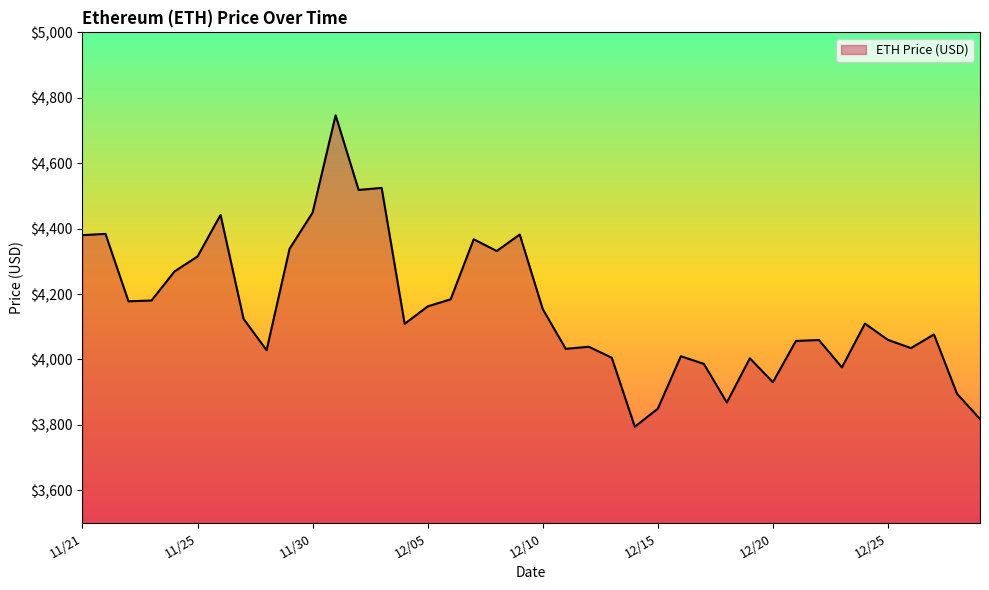

What is the difference between the maximum and minimum values?

952.1